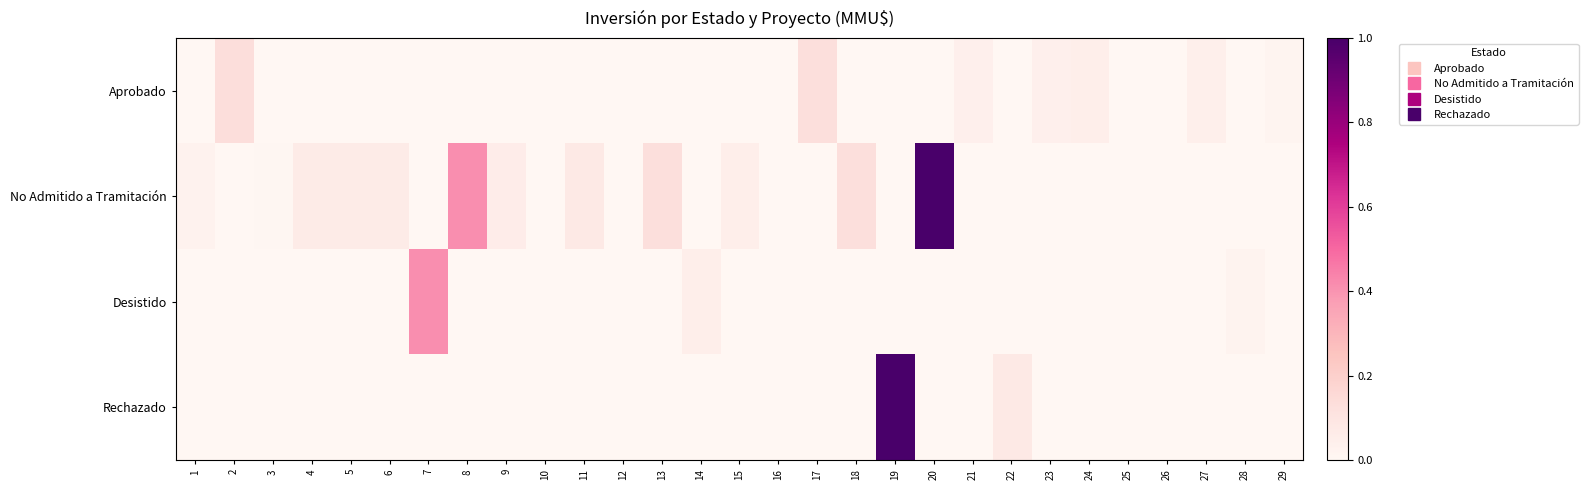

Which series changed the most between 5 and 17?

Aprobado